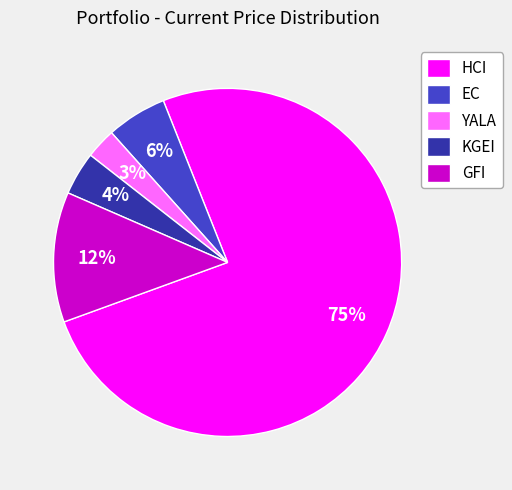

What is the ratio of the value at EC to the value at YALA?

2.0